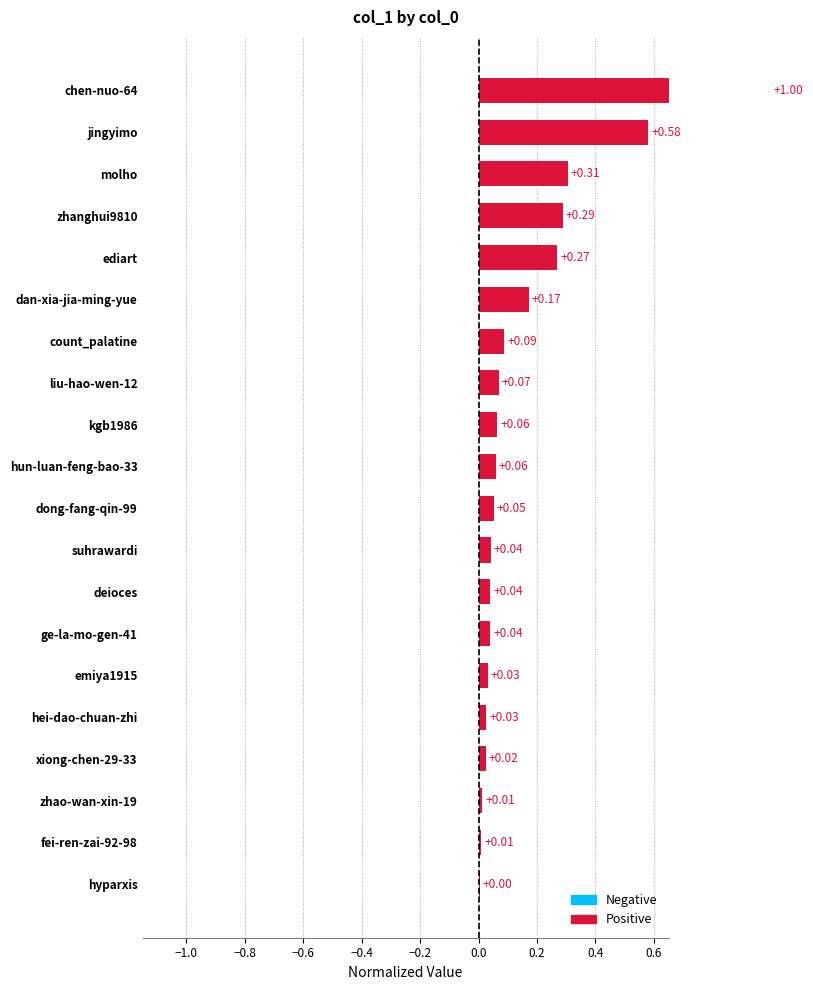

What is the sum of all values?

3.2